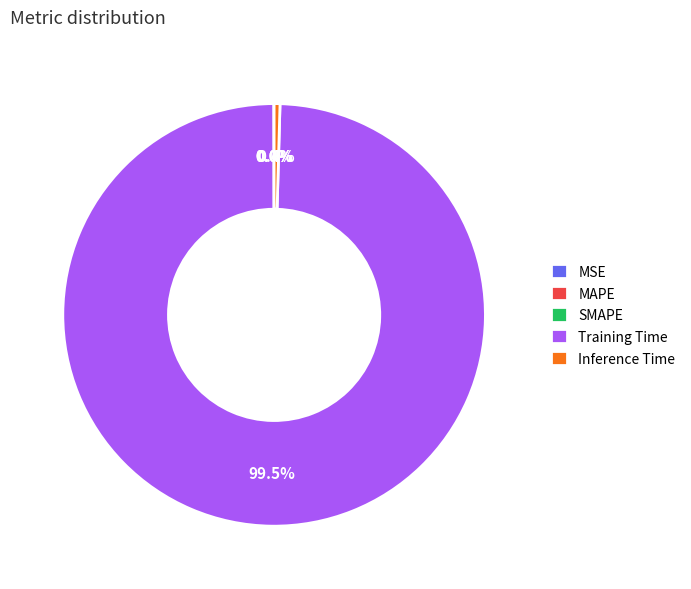

What is the largest slice in the pie chart?

Training Time